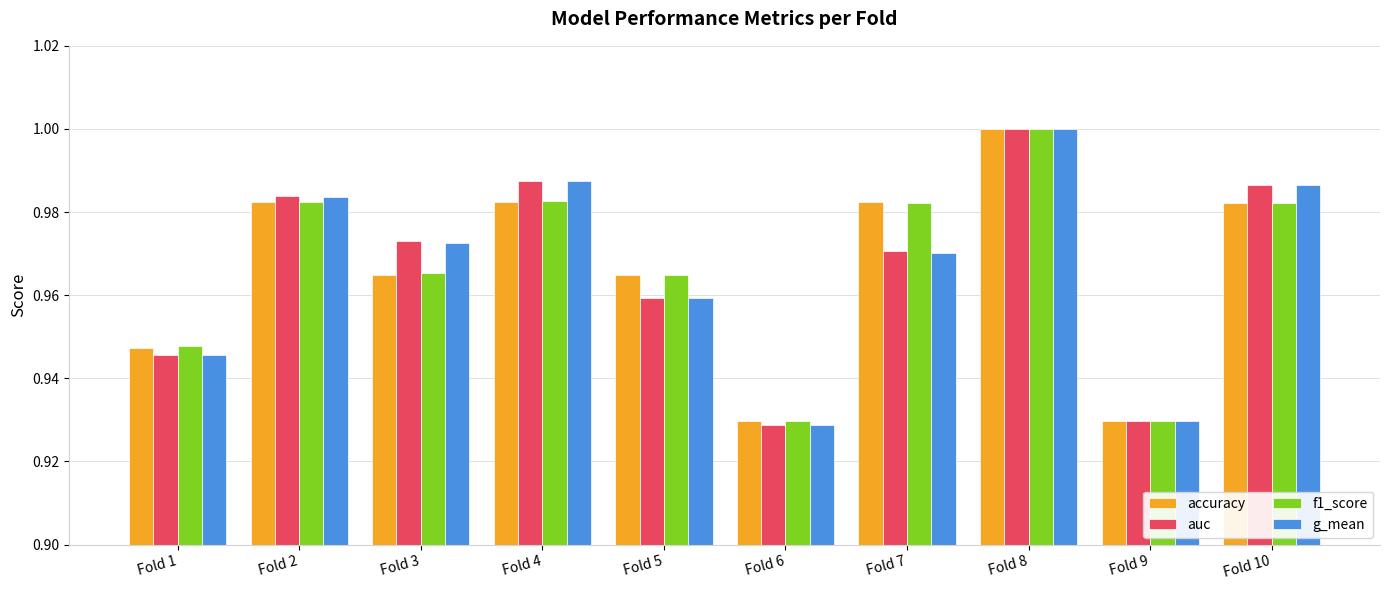

True or false: accuracy has a value of 0.4 at Fold 4.

False